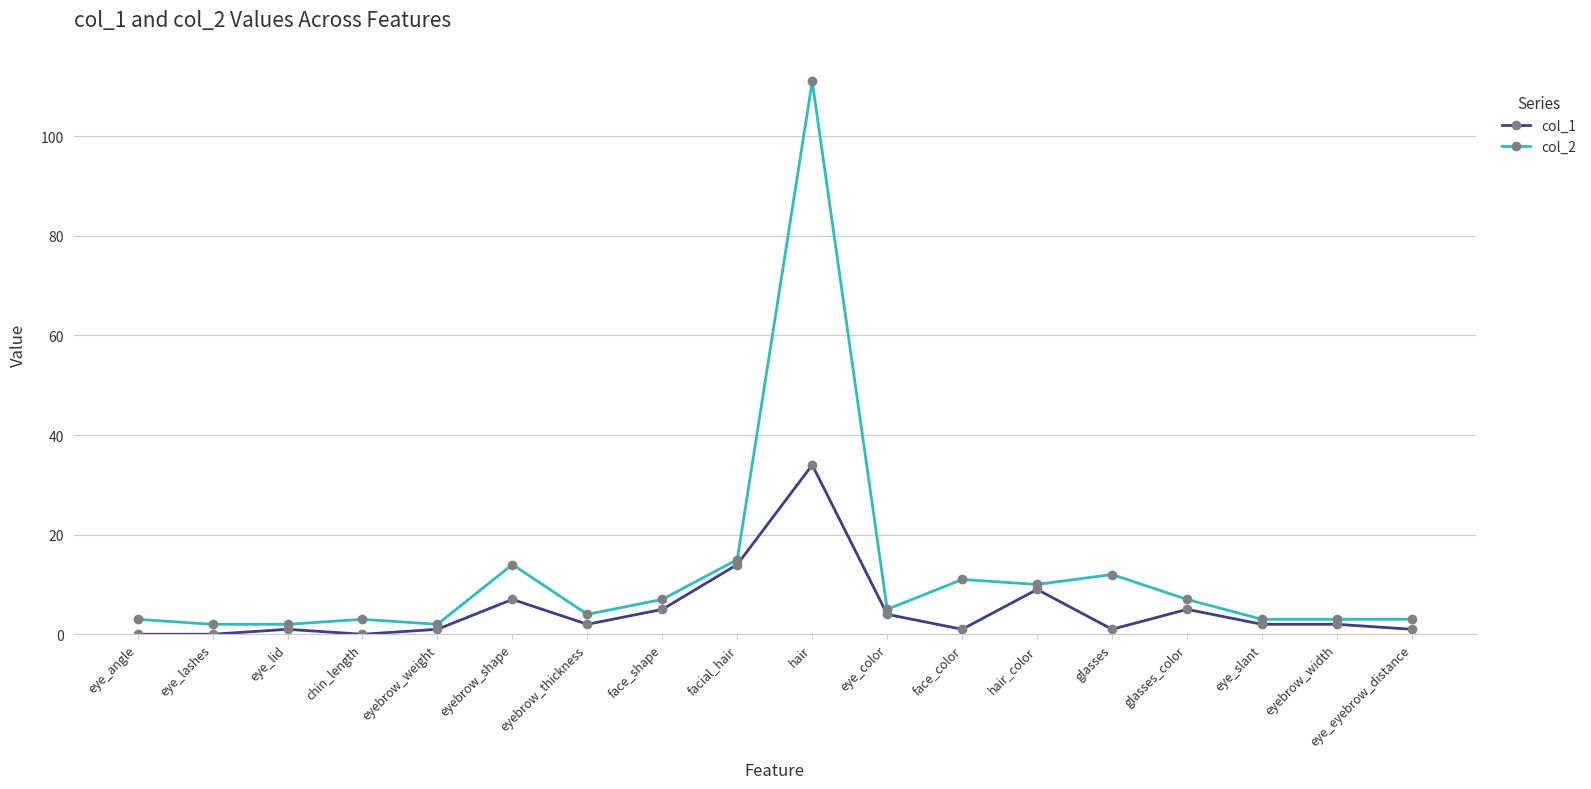

Which series has the widest spread of values?

col_2